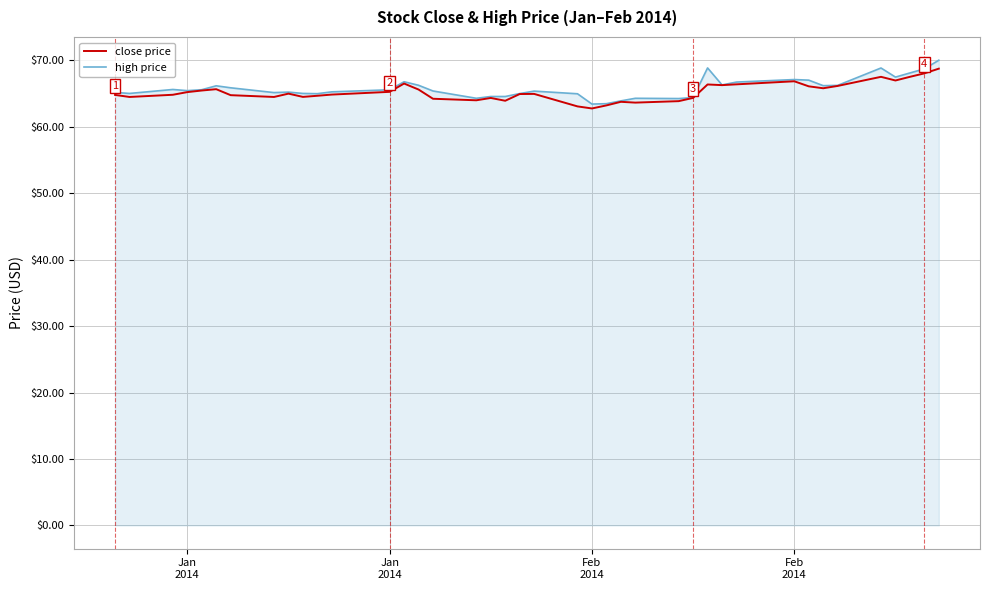

What is the average value of the high price series?

65.8